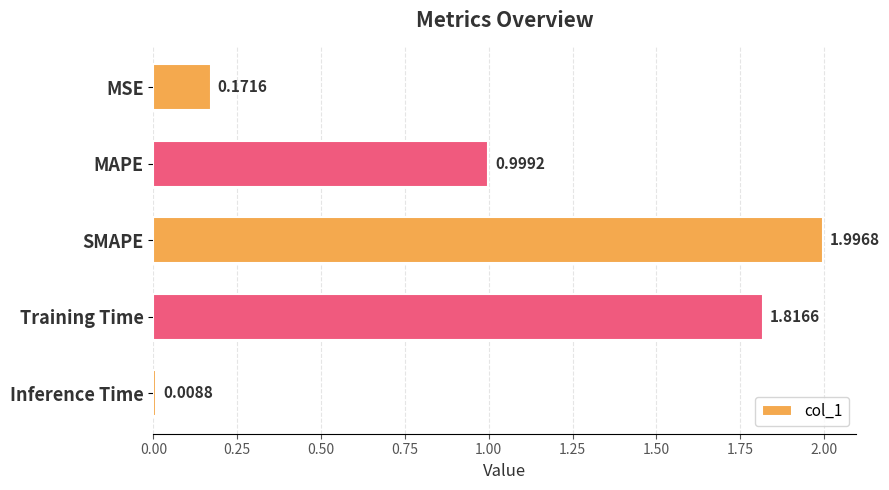

What is the change in value from MAPE to SMAPE?

+1.0